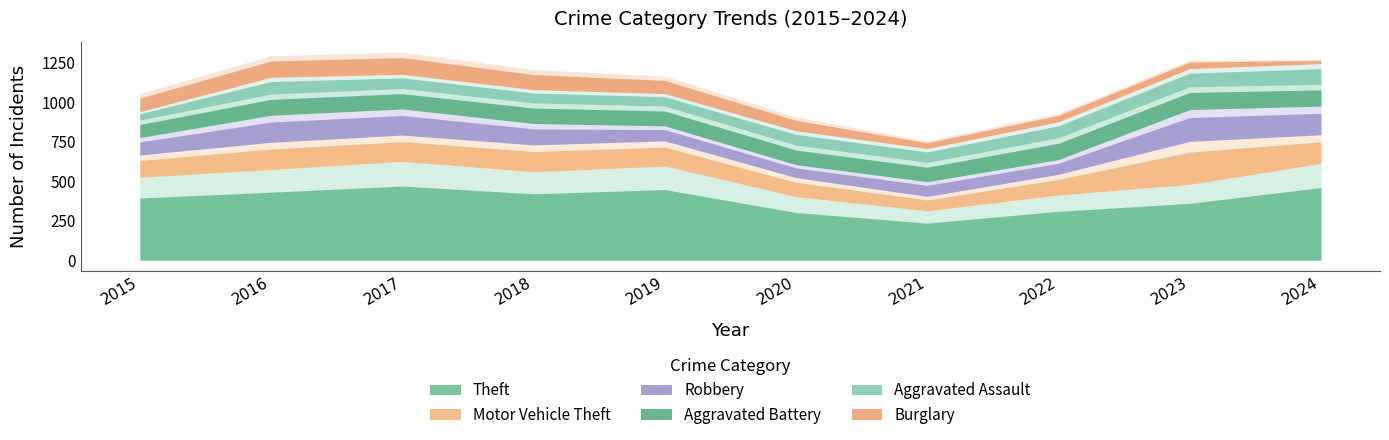

At which category does Aggravated Battery reach its first local peak?

2016